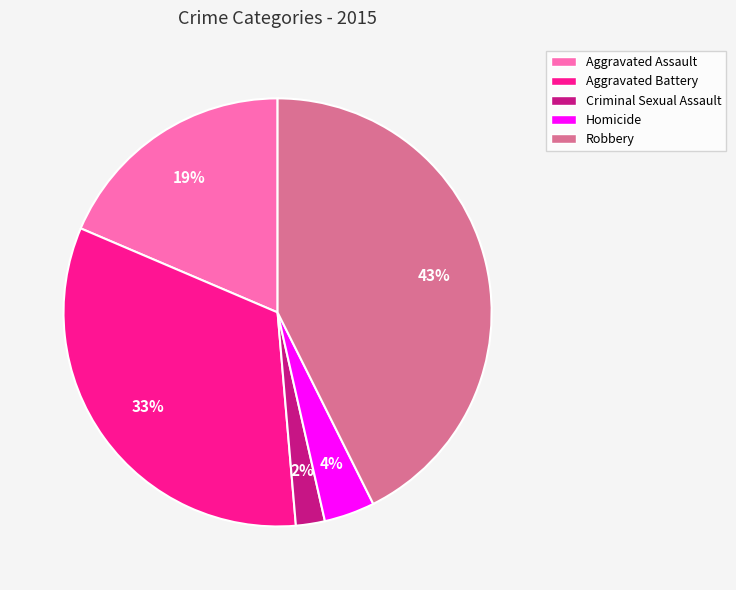

To the nearest percent, what portion does Aggravated Assault represent?

19%